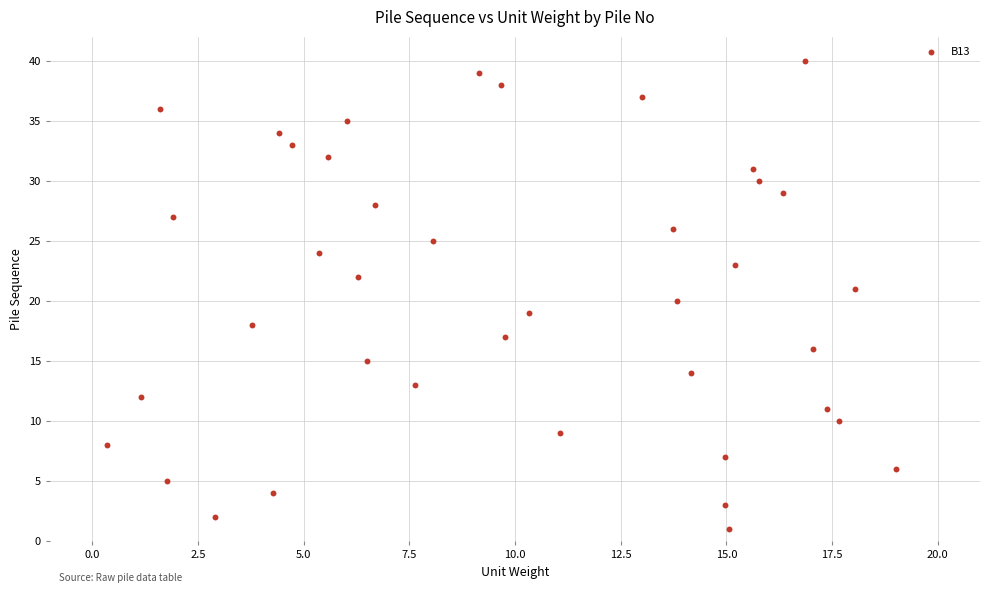

What is the range of Y values (max minus min)?

39